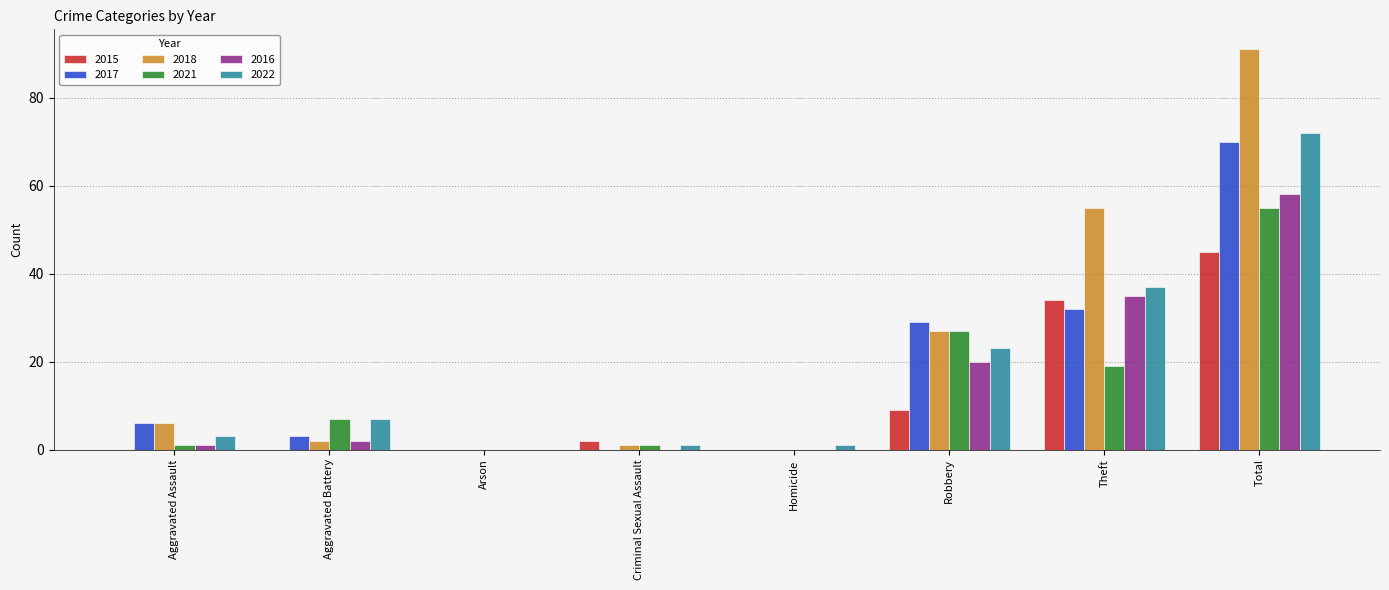

The 2015 series shows -30 at Aggravated Assault. True or false?

False